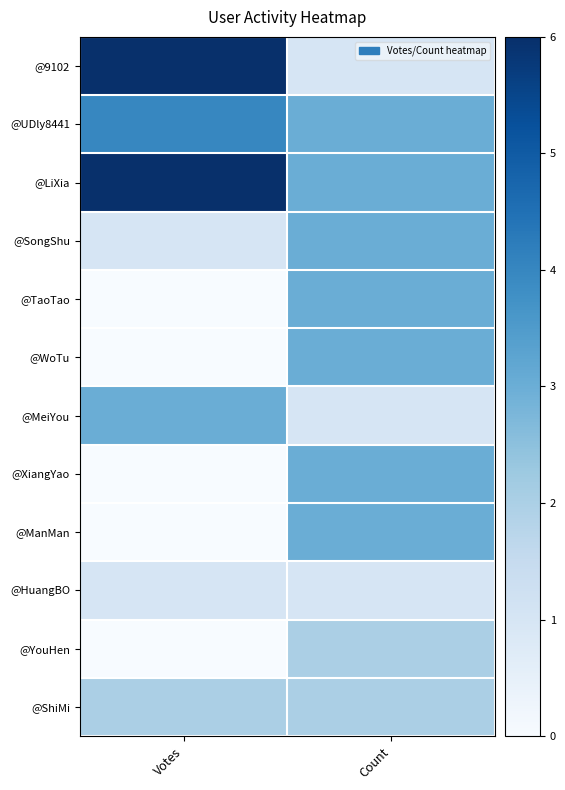

Rank the series by their maximum value, from highest to lowest.

@9102, @LiXia, @UDly8441, @SongShu, @TaoTao, @WoTu, @MeiYou, @XiangYao, @ManMan, @YouHen, @ShiMi, @HuangBO